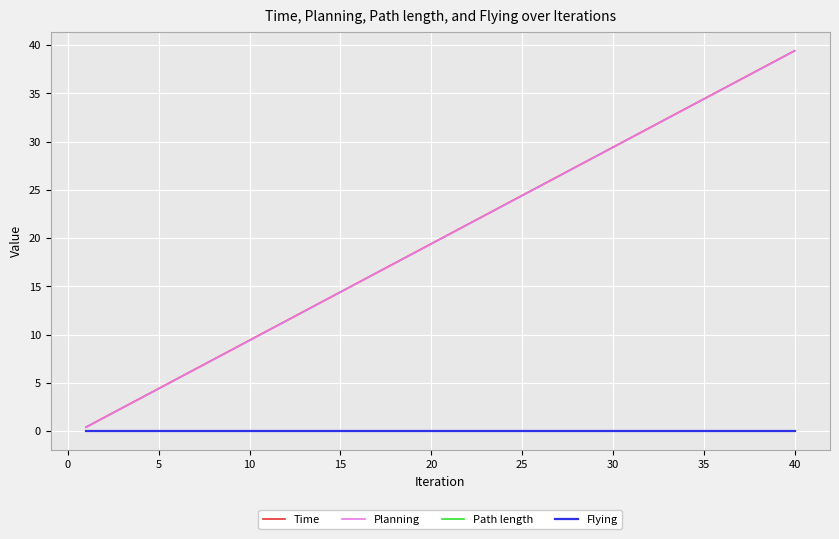

What is the difference between the second highest and second lowest values in the Planning series?

37.0